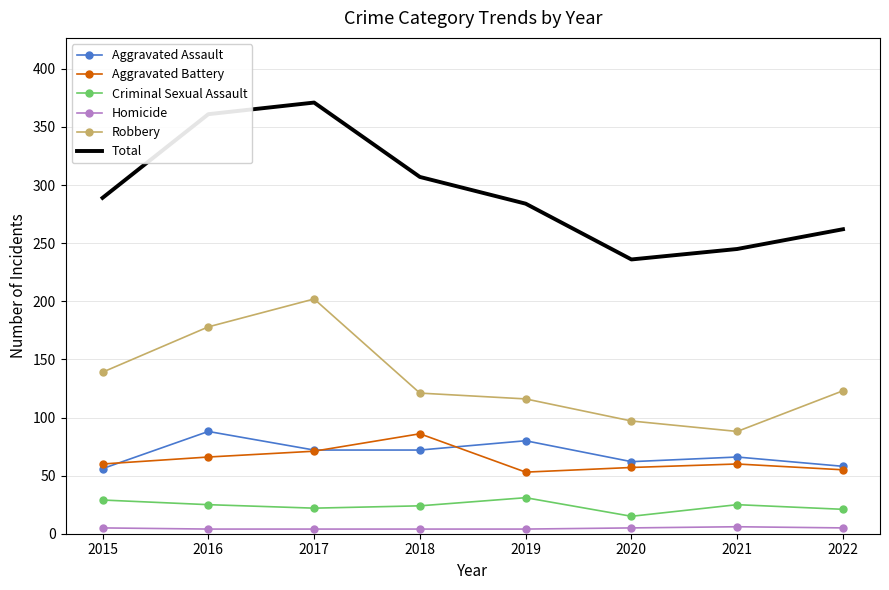

The value of Aggravated Battery at 2020 is 101. True or false?

False